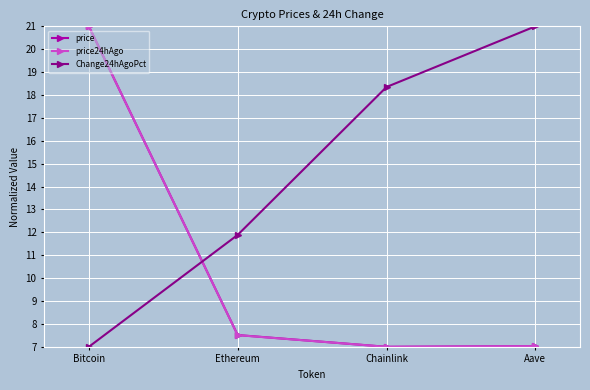

How many series are shown in this chart?

3